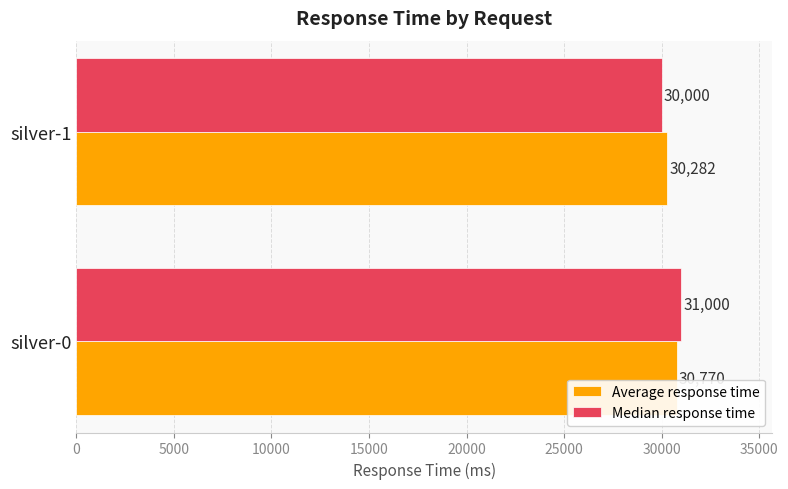

What is the average value of the Average response time series?

30526